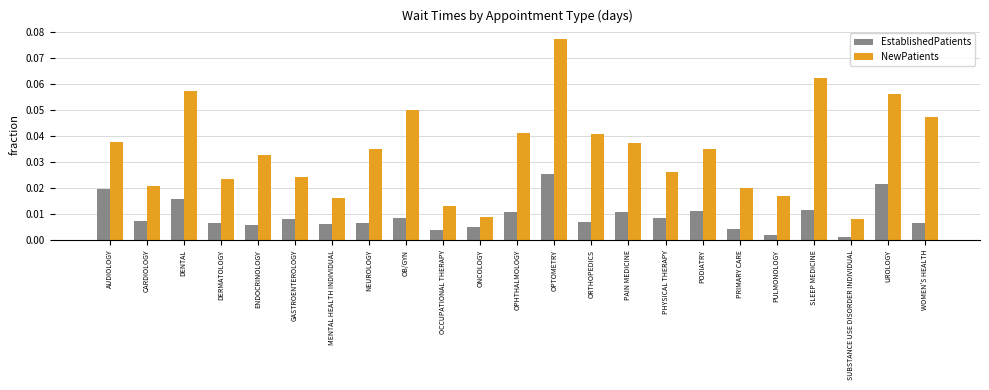

List the series in order of their overall mean, highest first.

NewPatients, EstablishedPatients